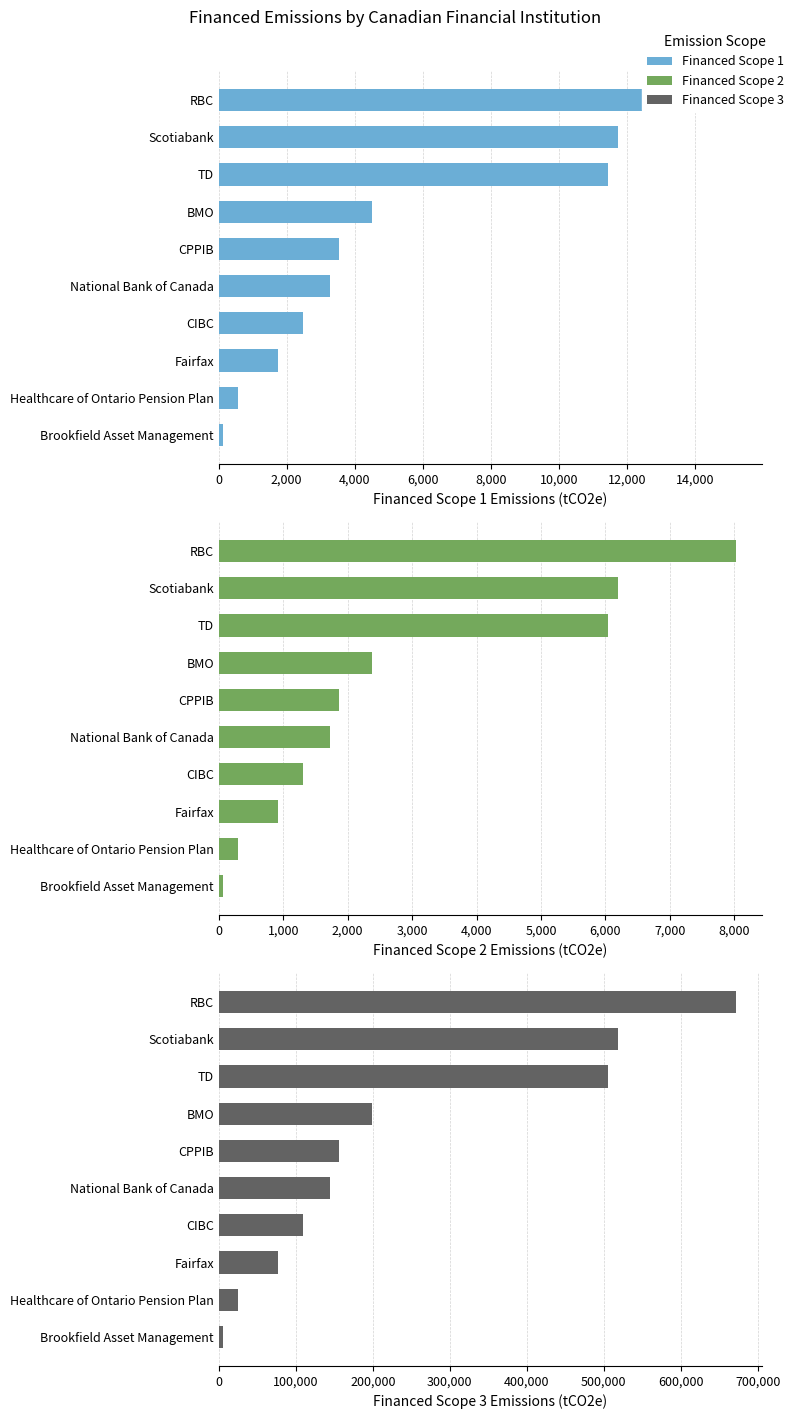

Reading right to left, list all the values displayed in this chart.

Financed Scope 1: 15207.8	11753.6	11440.0	4499.8	3530.9	3259.3	2473.0	1736.3	572.0	123.6
Financed Scope 2: 8021.7	6199.7	6034.3	2373.5	1862.5	1719.2	1304.5	915.9	301.7	65.2
Financed Scope 3: 671314.7	518839.7	504995.8	198633.4	155865.0	143876.2	109166.2	76645.6	25250.5	5456.8